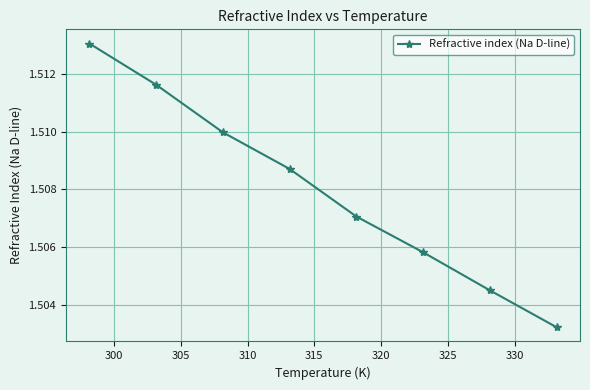

What is the sum of all values?

12.1